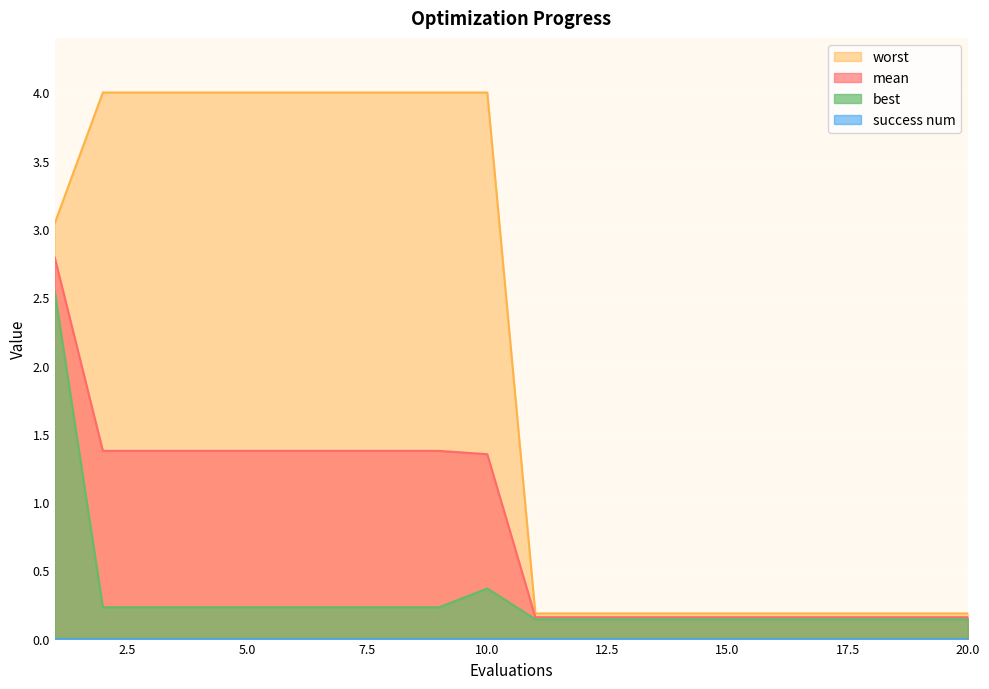

The mean series shows 0.2 at 12. True or false?

True